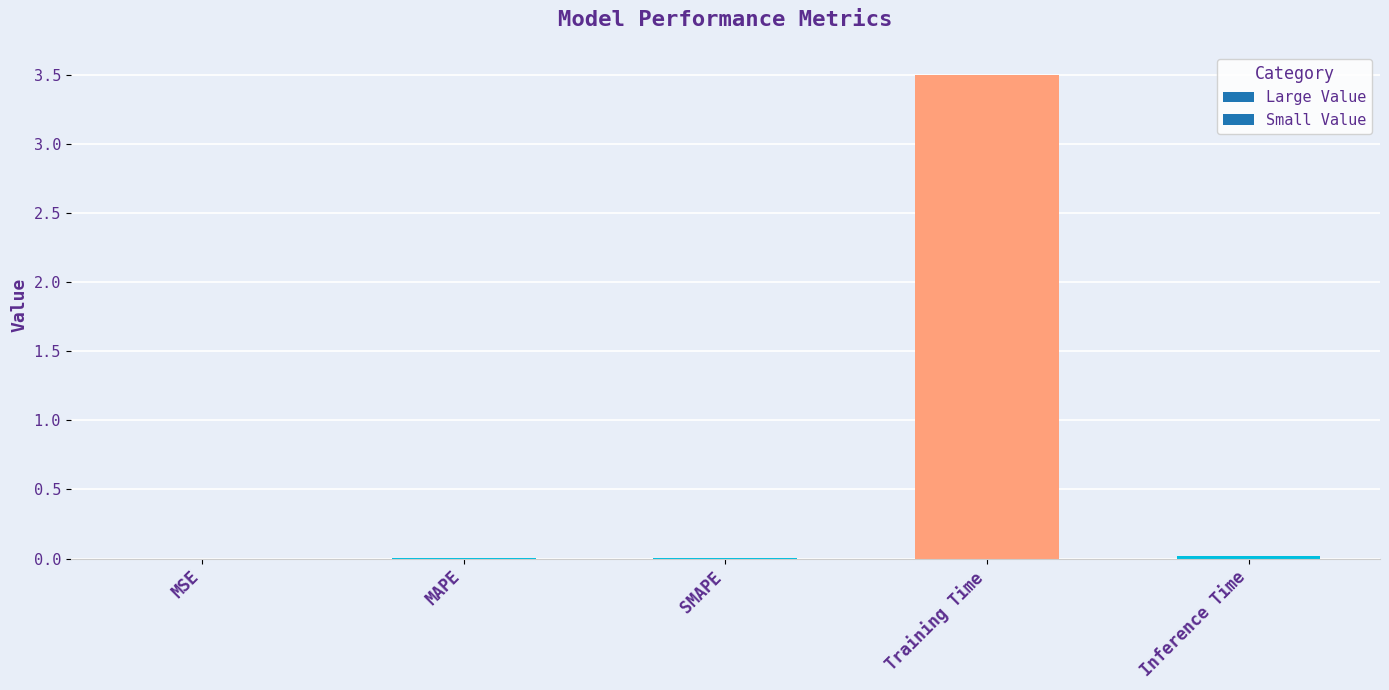

What is the greatest value displayed?

3.5